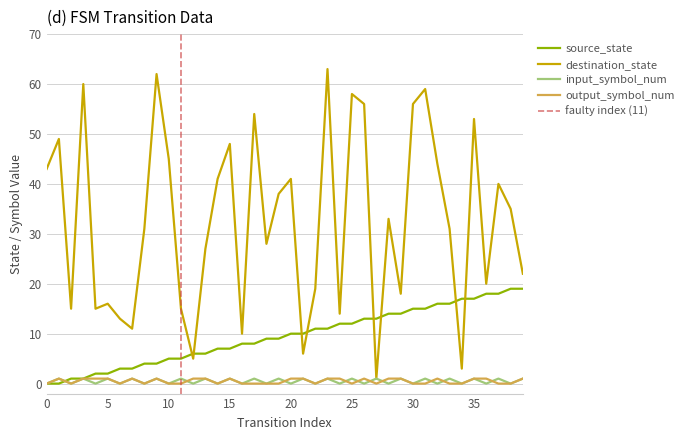

How many series are shown in this chart?

4